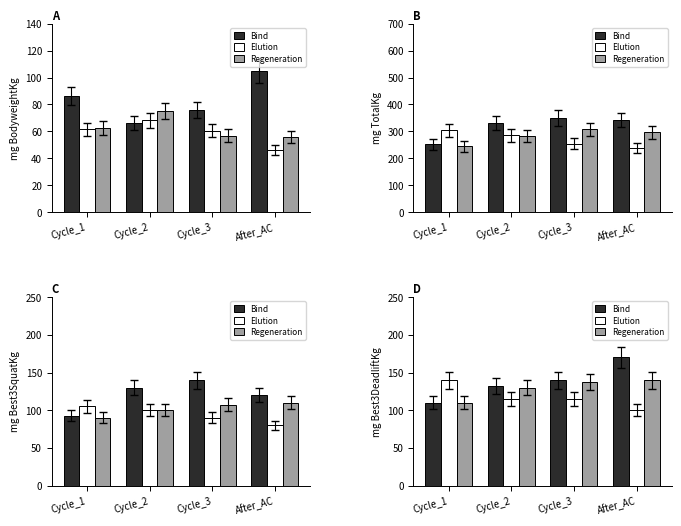

At which label does Bind first exceed 140?

After_AC